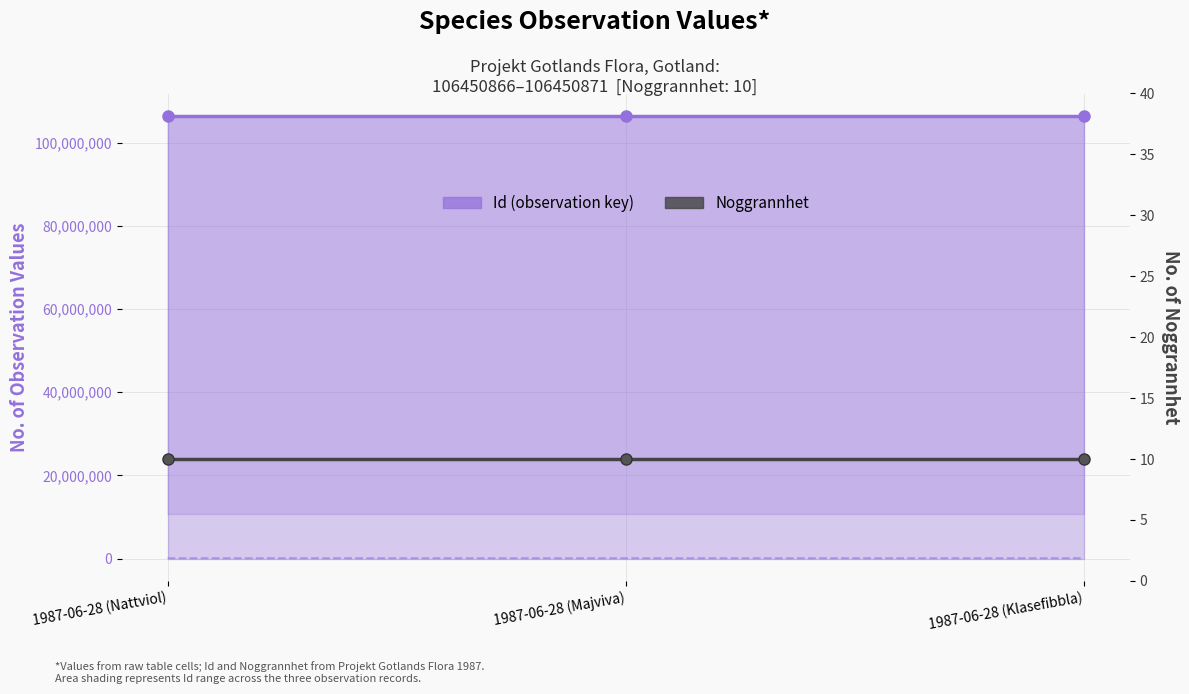

Count the Id (primary observation key) values in the range 106450866 to 106450871.

3